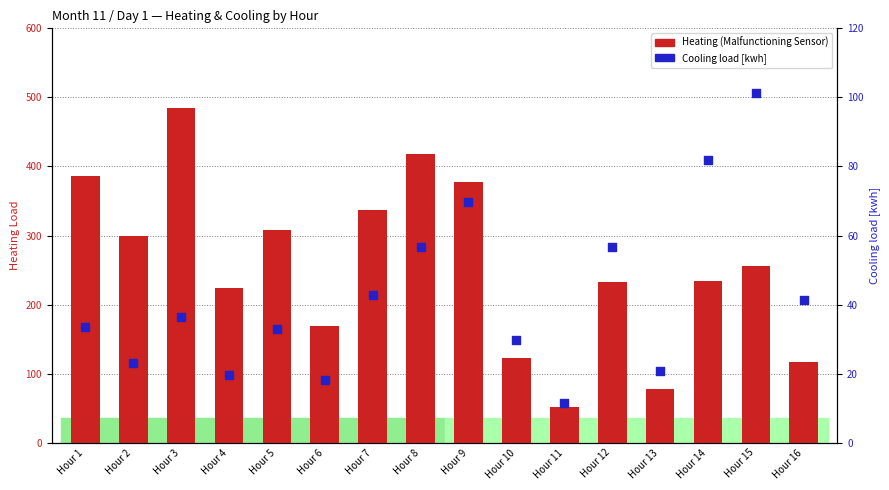

At which category is the sum across all series the highest?

Hour 3